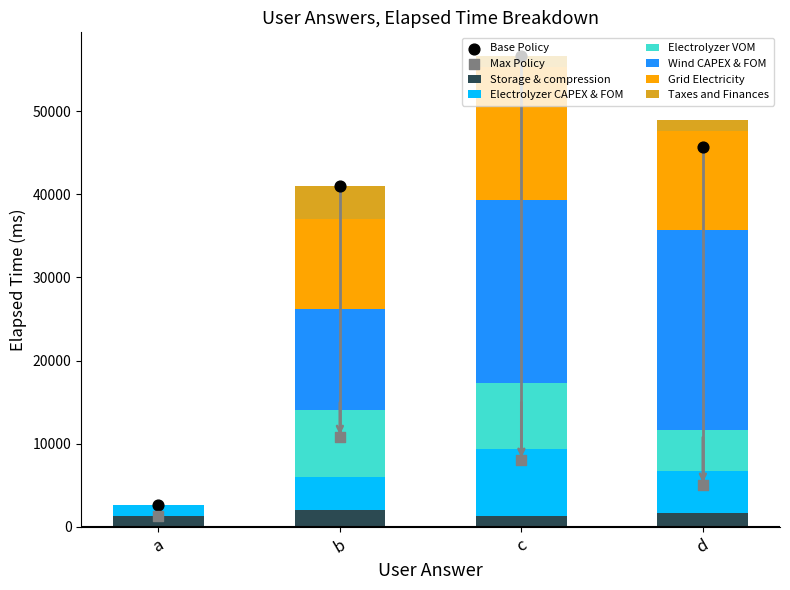

Which series has the widest spread of Y values?

Wind CAPEX & FOM